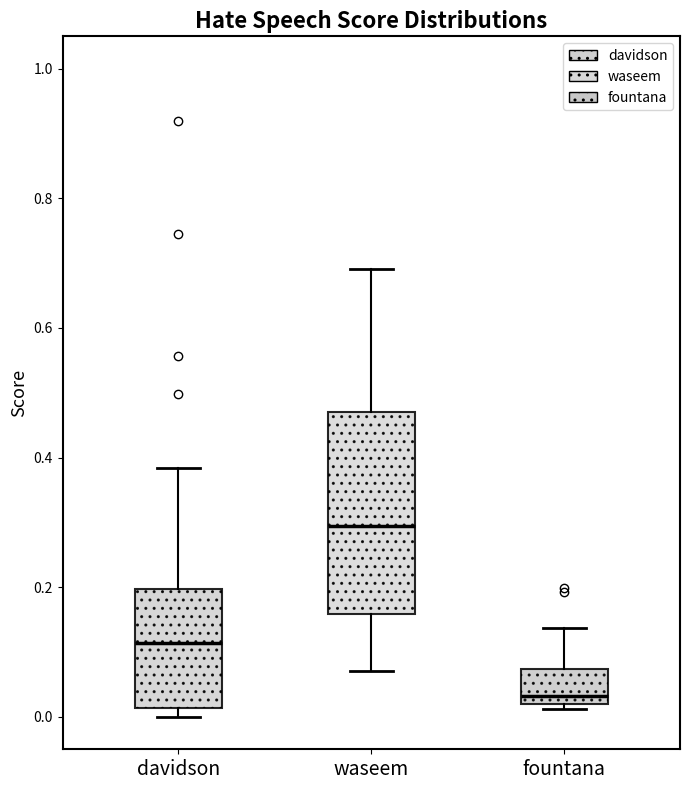

Which box is the tallest, from its lower edge to its upper edge?

waseem